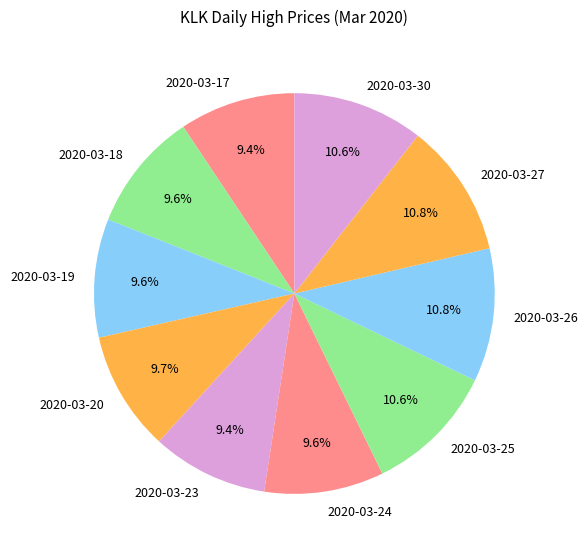

What is the ratio of the value at 2020-03-24 to the value at 2020-03-19?

1.0